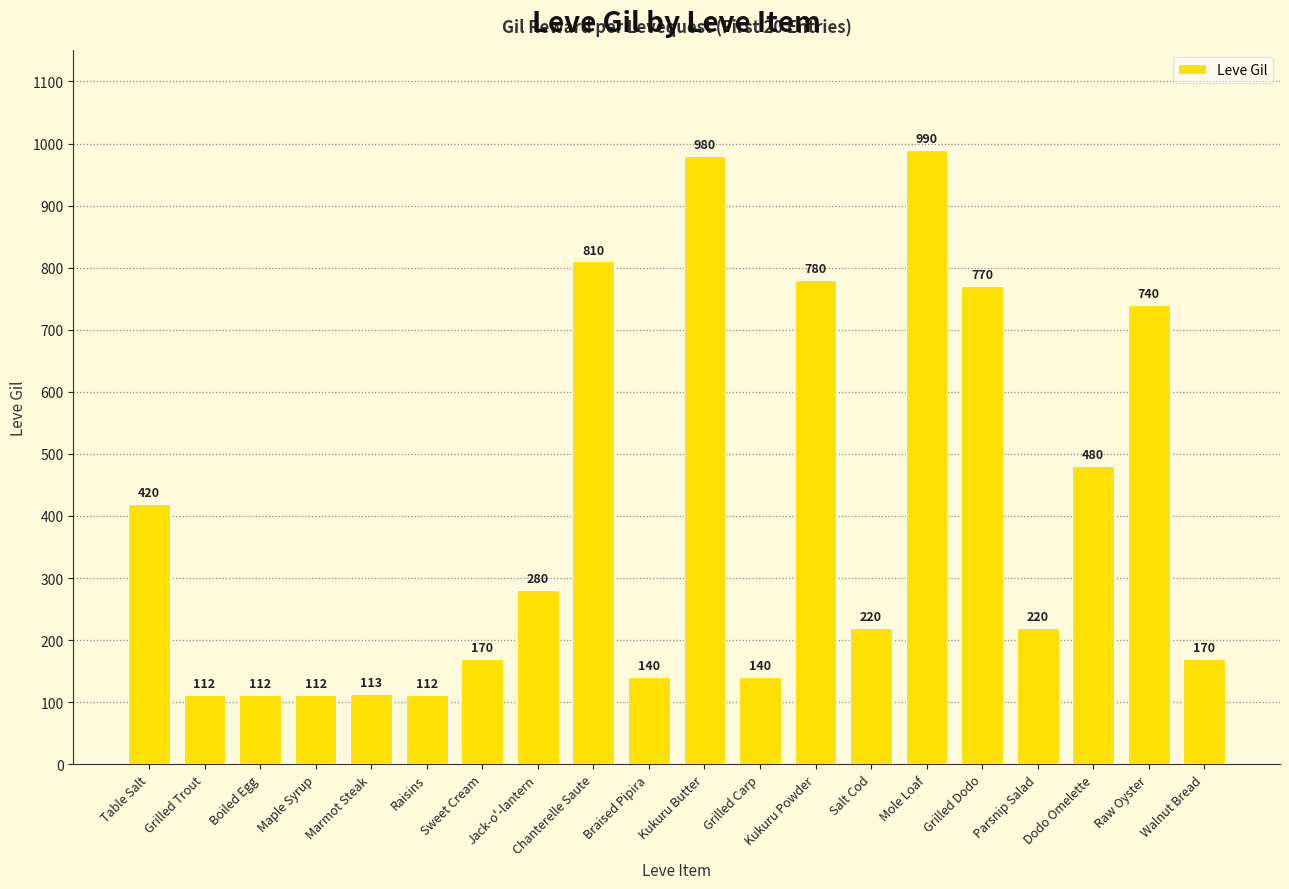

What is the maximum value shown in the chart?

990